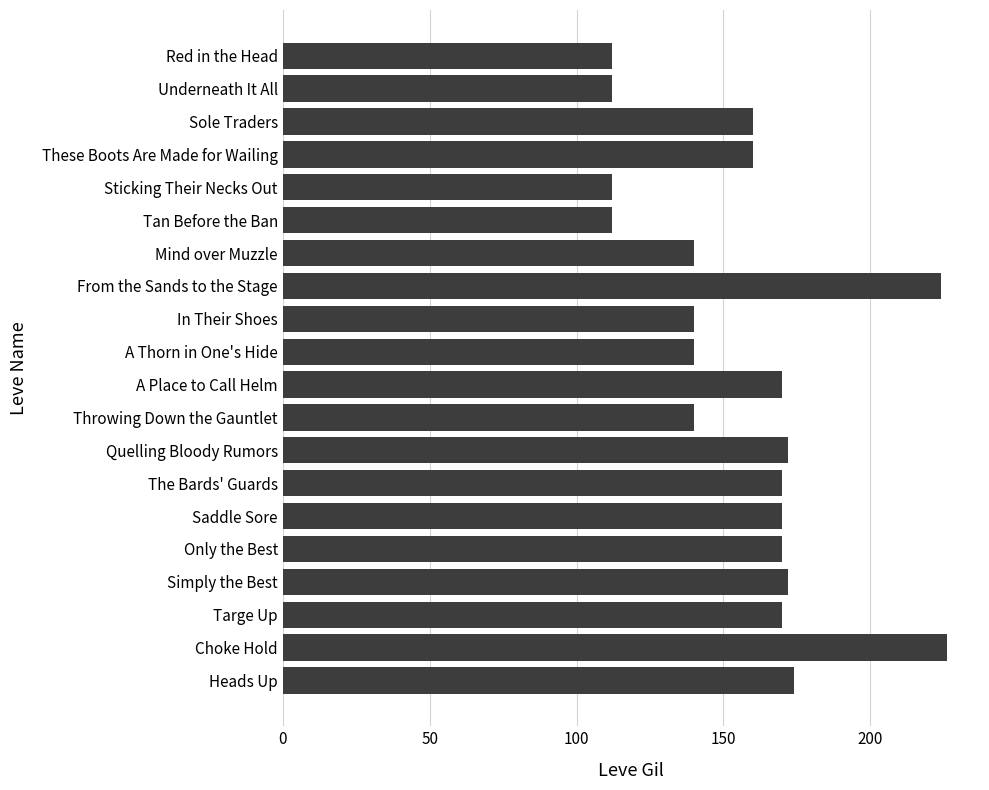

What is the sum of all values?

3146